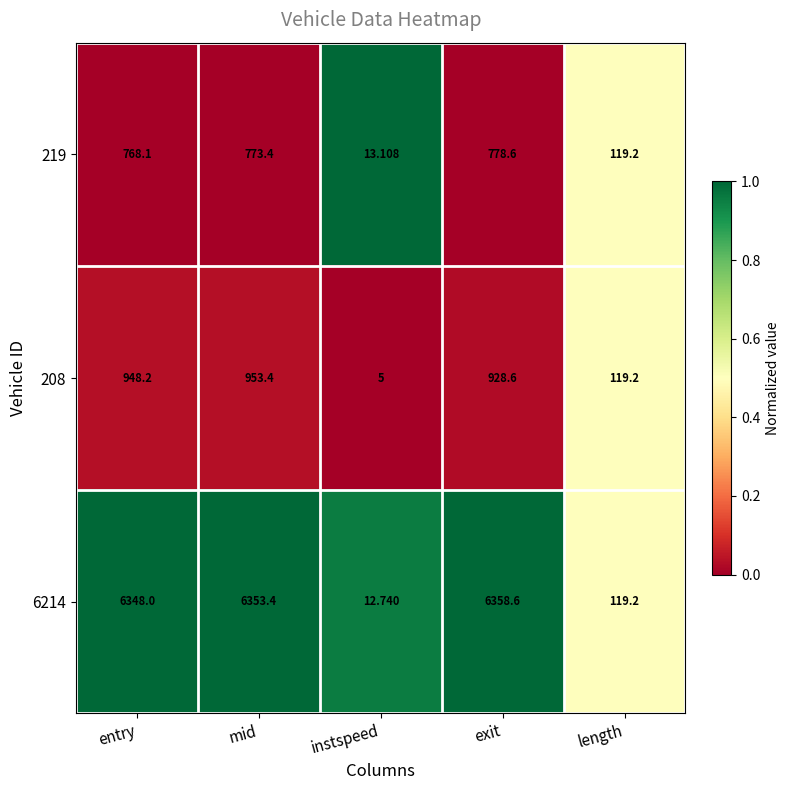

Rank the categories by 219 value from lowest to highest.

instspeed, length, entry, mid, exit